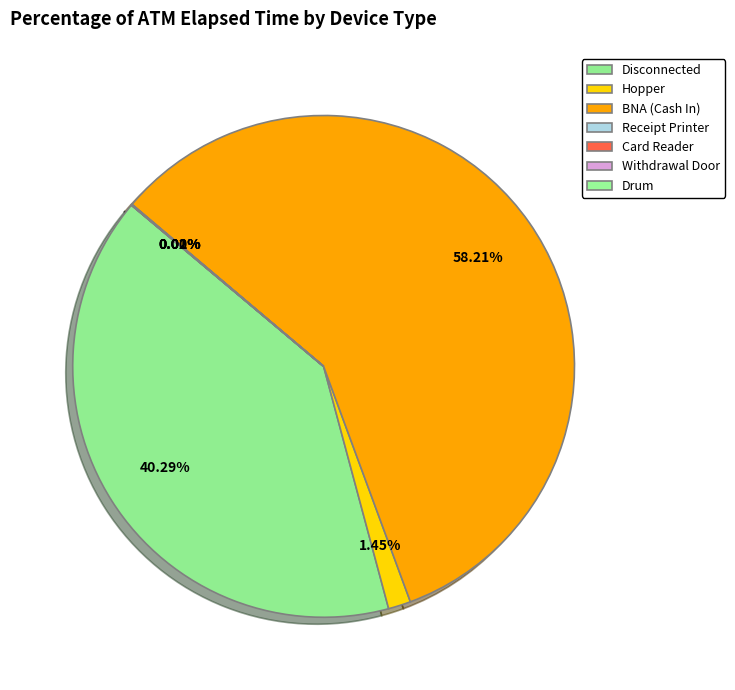

To the nearest percent, what portion does BNA (Cash In) represent?

58%